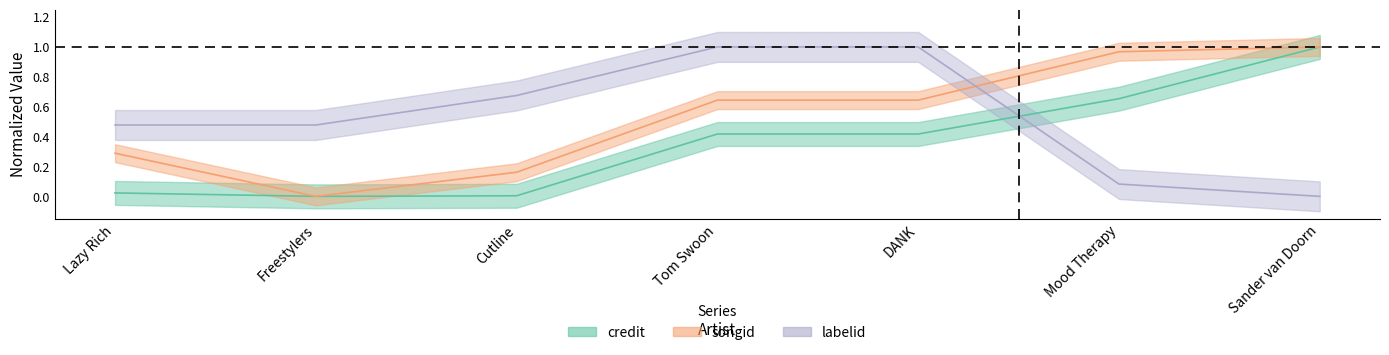

The value of credit at DANK is 0.2. True or false?

False